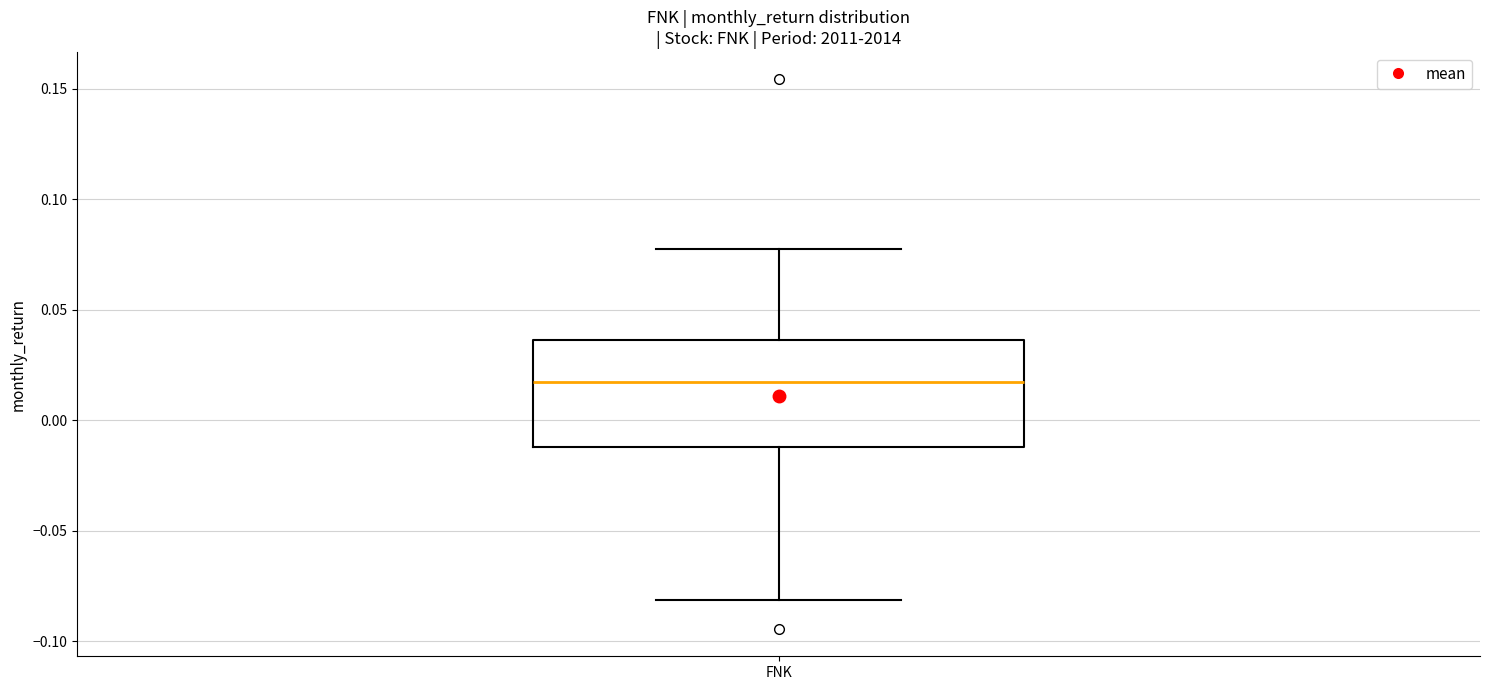

Read this box plot against the y-axis: the position of the median line, the range covered by the box, and the ends of both whiskers. The values are not printed on the chart, so give them approximately, as read against the axis.

median 0.015, box -0.010 to 0.035, whiskers -0.080 to 0.075